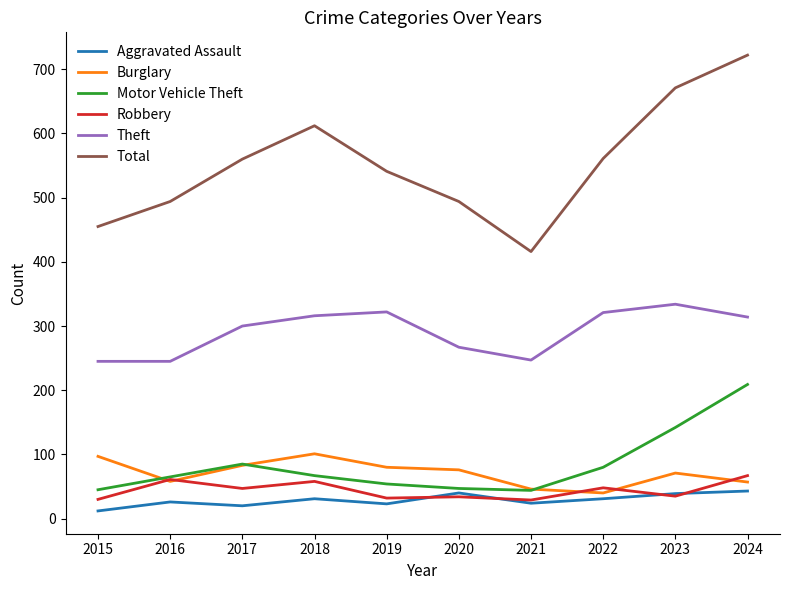

Which series has the largest range (max minus min)?

Total